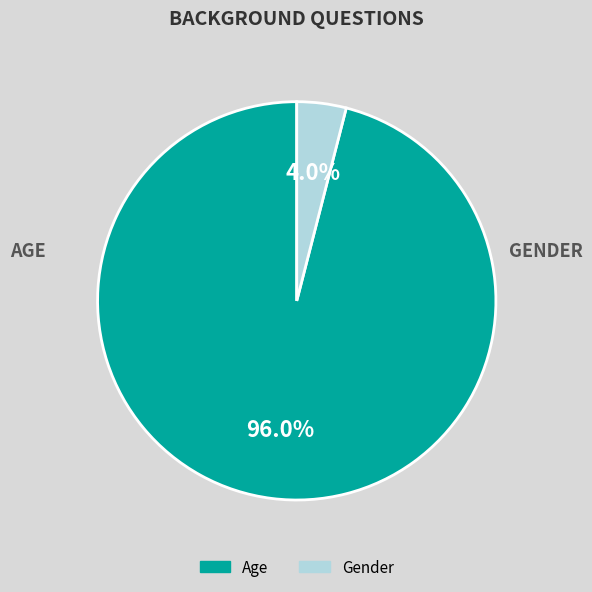

To the nearest percent, what portion does Gender represent?

4%